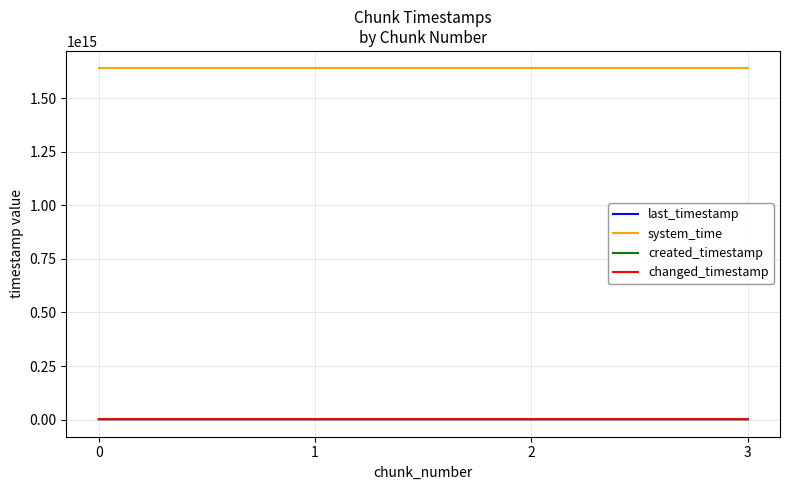

Does the chart display data point markers on the line(s)?

No